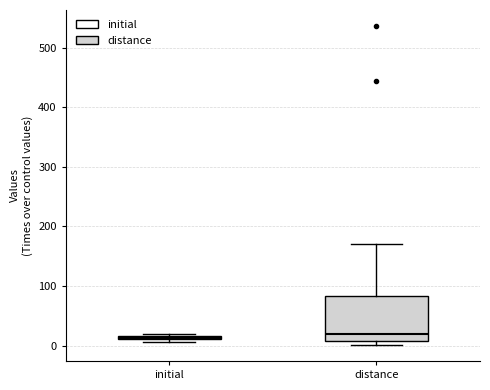

Where is the upper edge of the box for initial on the y-axis? The values are not printed on the chart, so give them approximately, as read against the axis.

20